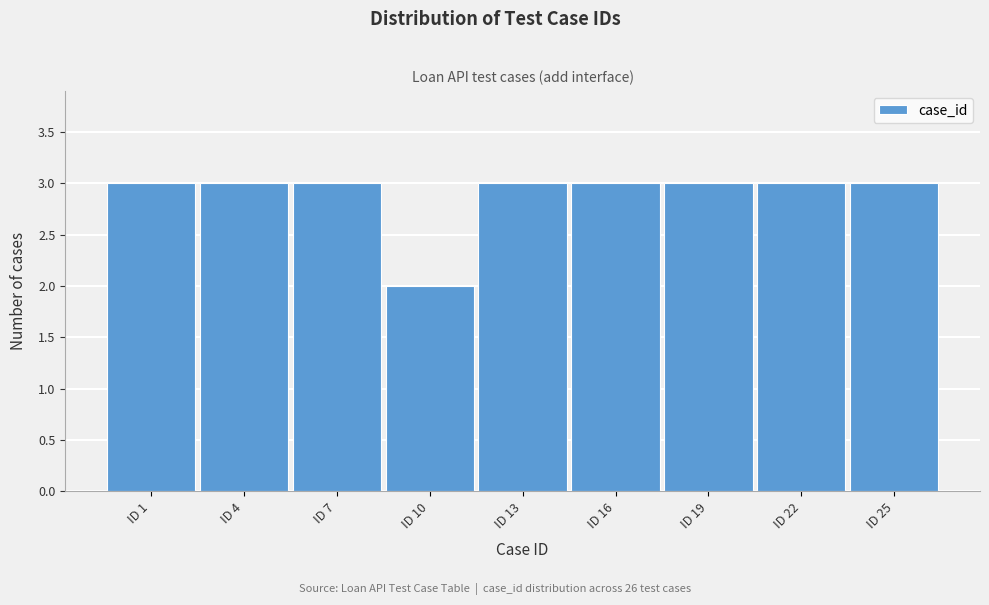

Reading right to left, extract all data points from this chart.

3	3	3	3	3	2	3	3	3